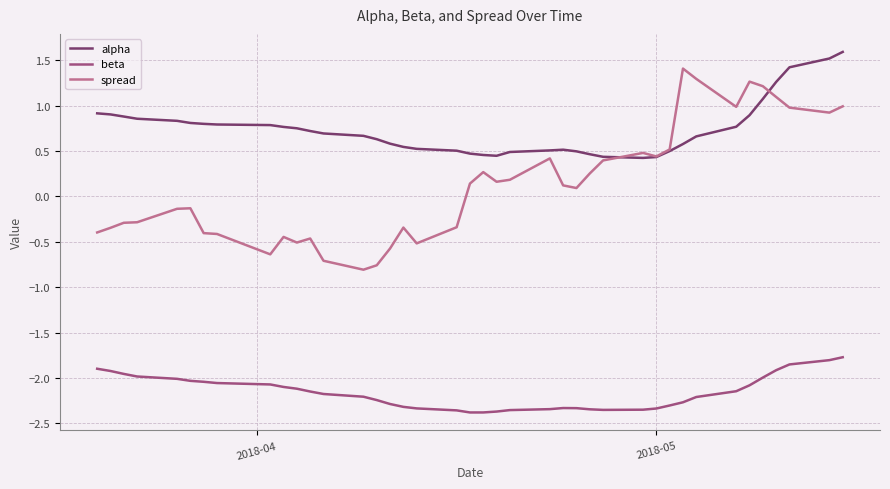

What is the maximum value shown in the chart?

1.6